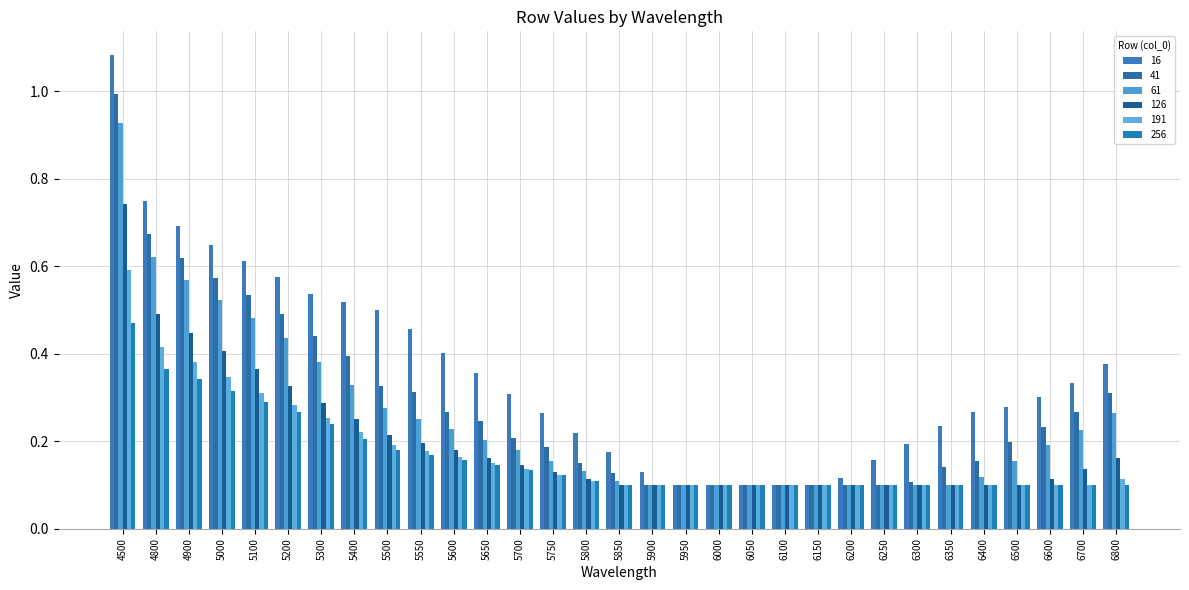

Is the value of 61 at 5300 greater than the value of 191 at 5000?

Yes